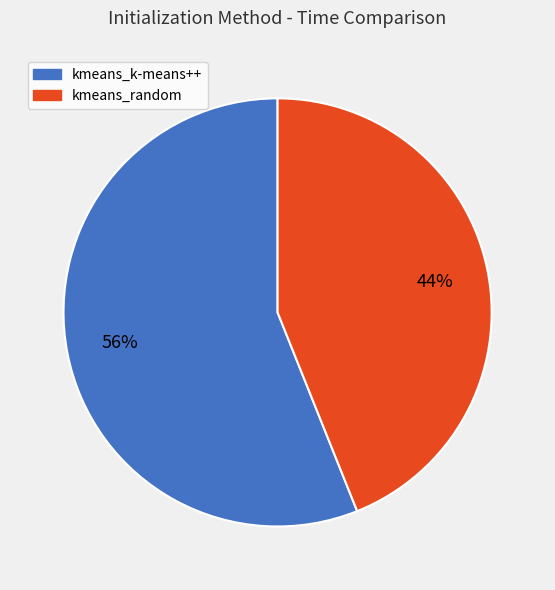

To the nearest percent, what portion does kmeans_k-means++ represent?

56%